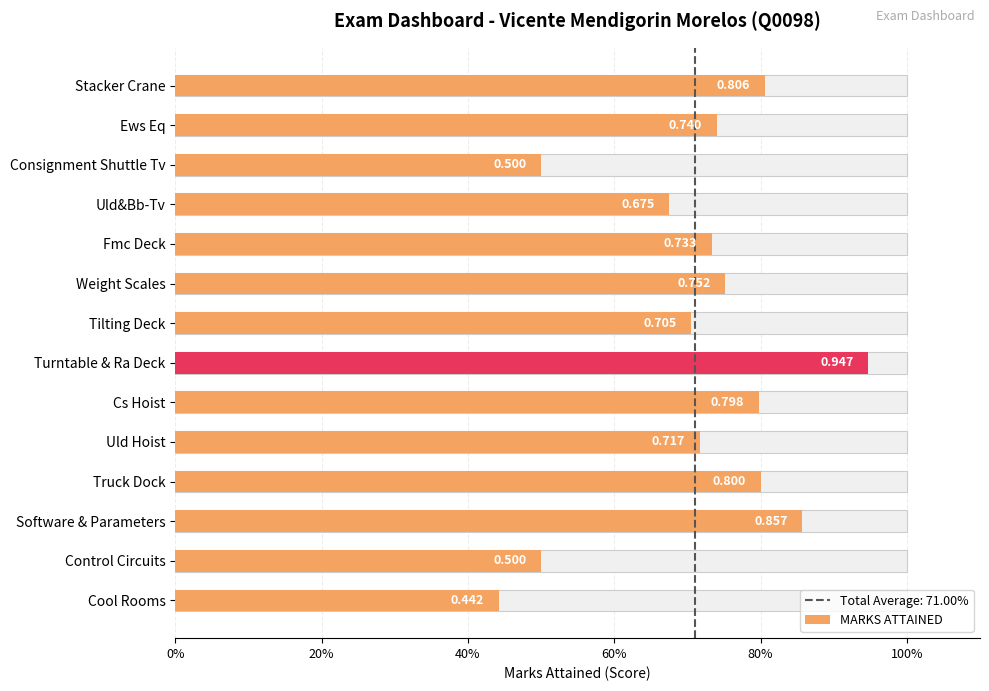

What is the change in value from Turntable & Ra Deck to Cs Hoist?

-0.1